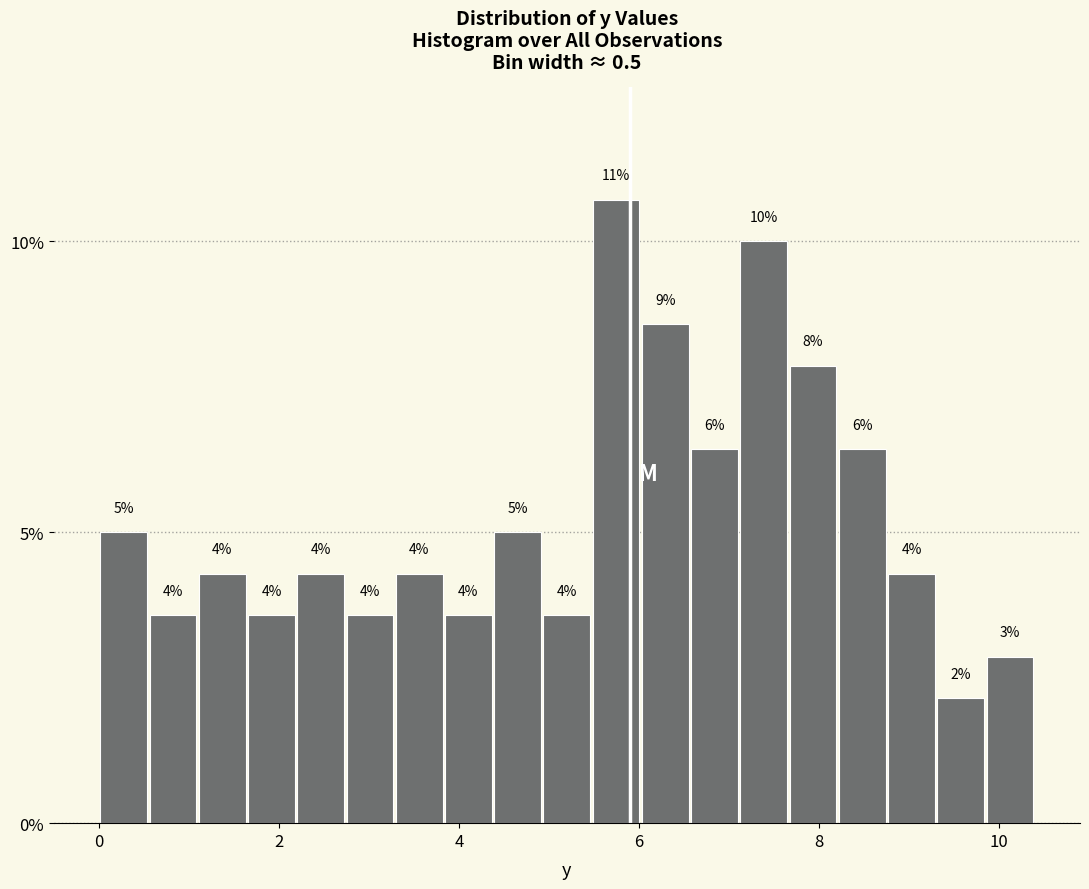

Read against the x-axis, roughly where is the centre of the tallest bar?

5.8